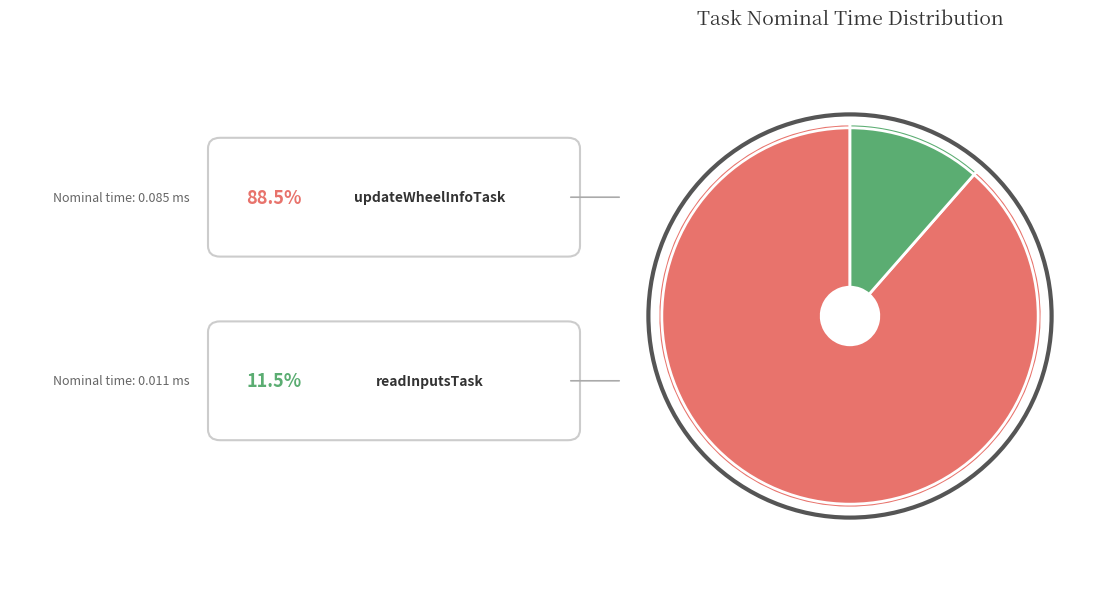

Is there any slice that represents more than half of the pie?

Yes